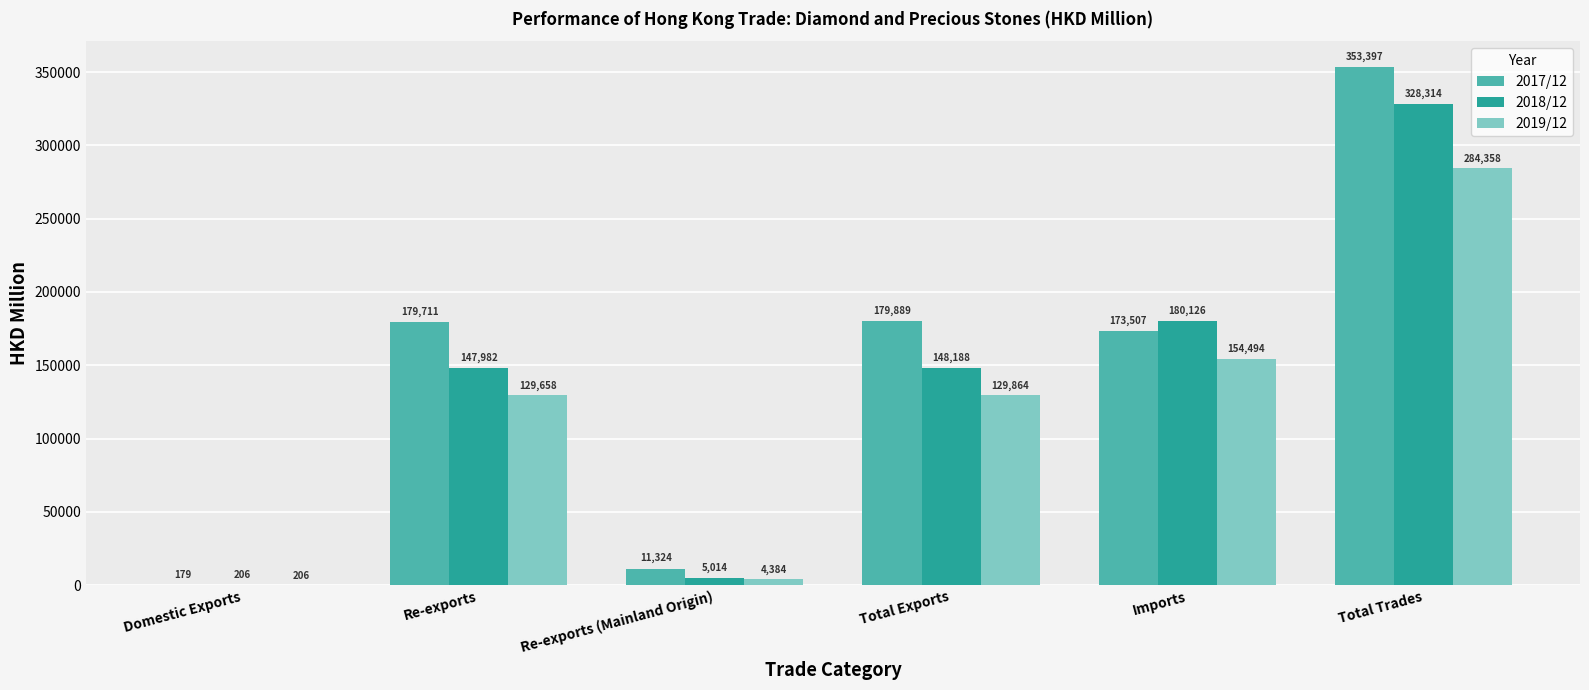

Between Domestic Exports and Total Exports, which series saw the biggest shift?

2017/12